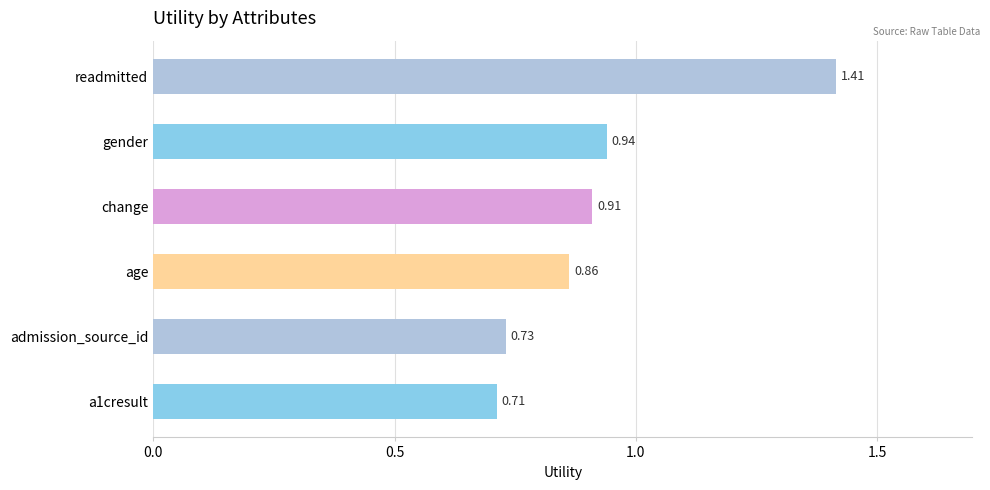

Are the bars horizontal?

Yes